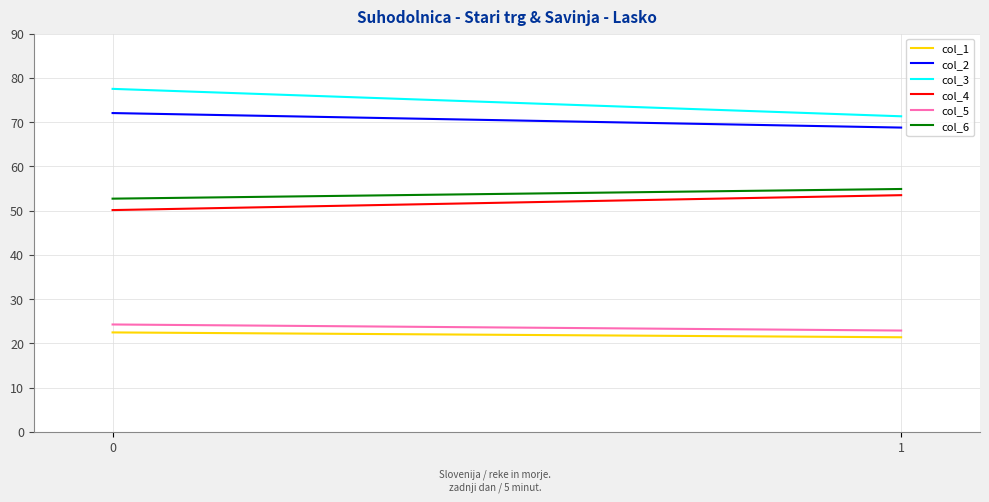

The col_1 series shows 8.9 at 1. True or false?

False